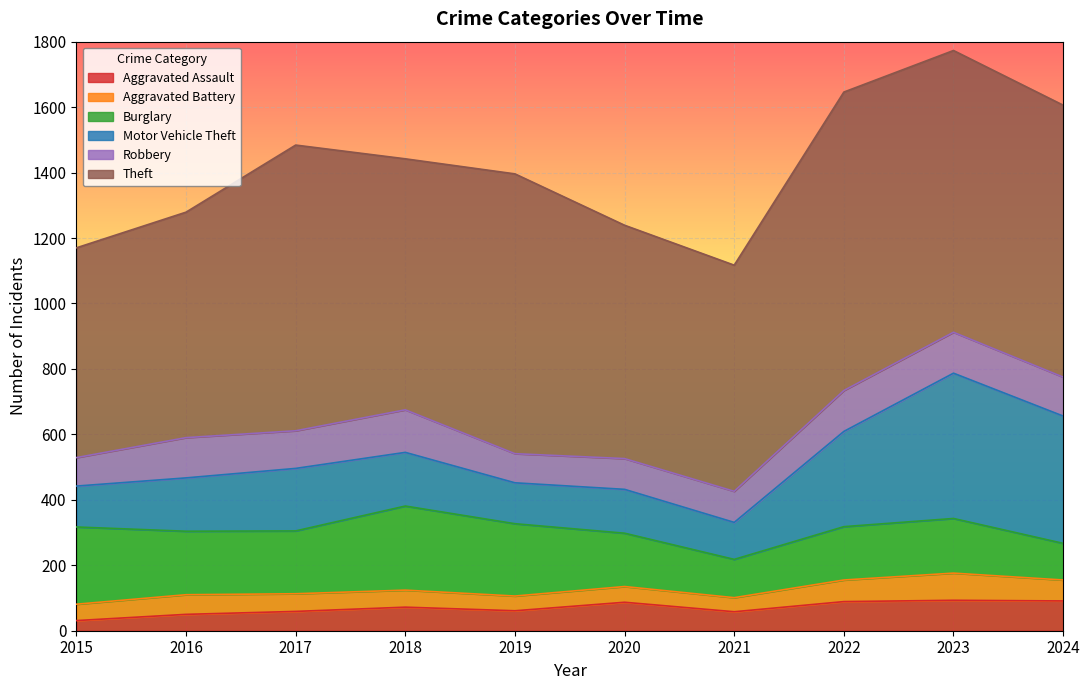

True or false: Theft and Motor Vehicle Theft cross at least once.

False